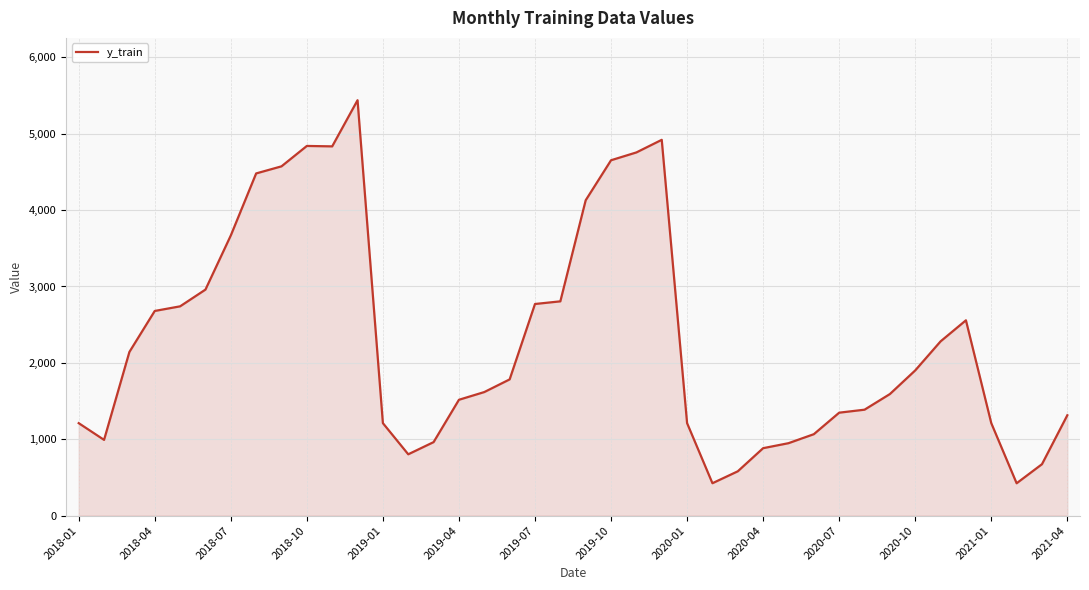

What is the minimum value shown in the chart?

424.1